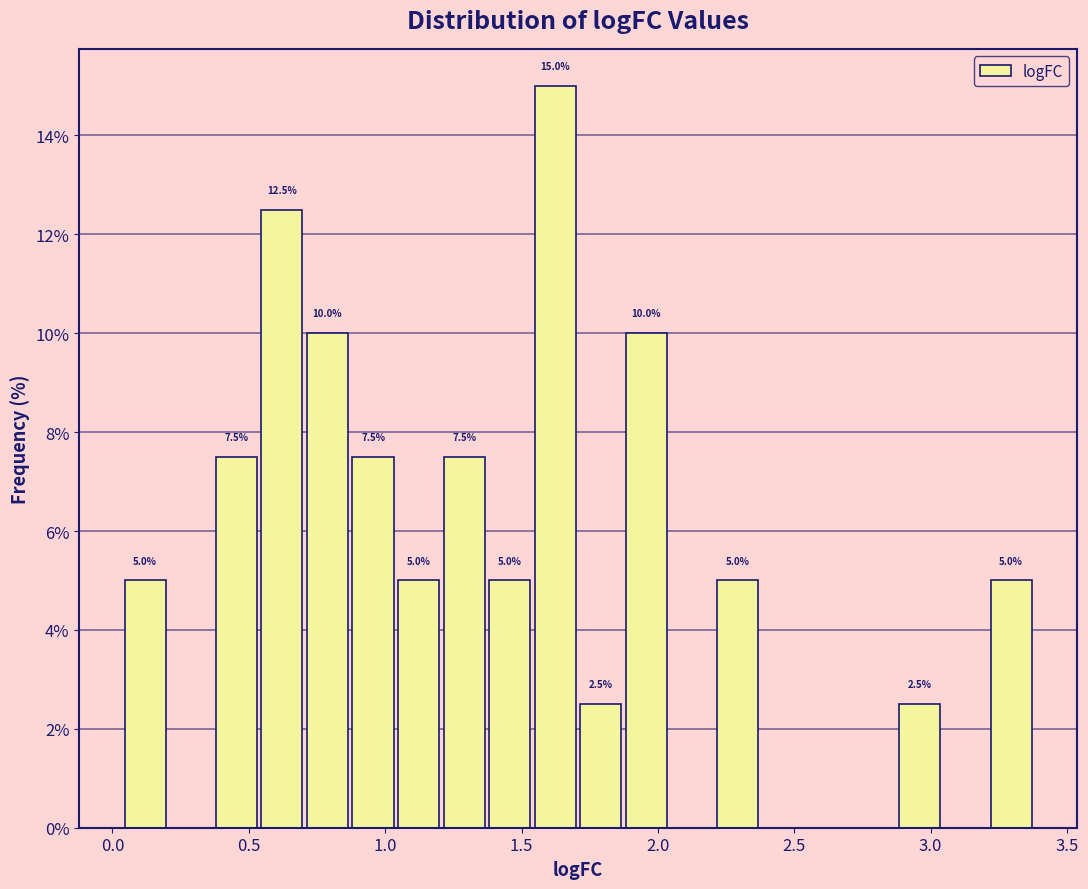

Around what value on the x-axis is the tallest bar? Give the approximate position of its centre, as read against the axis.

1.60